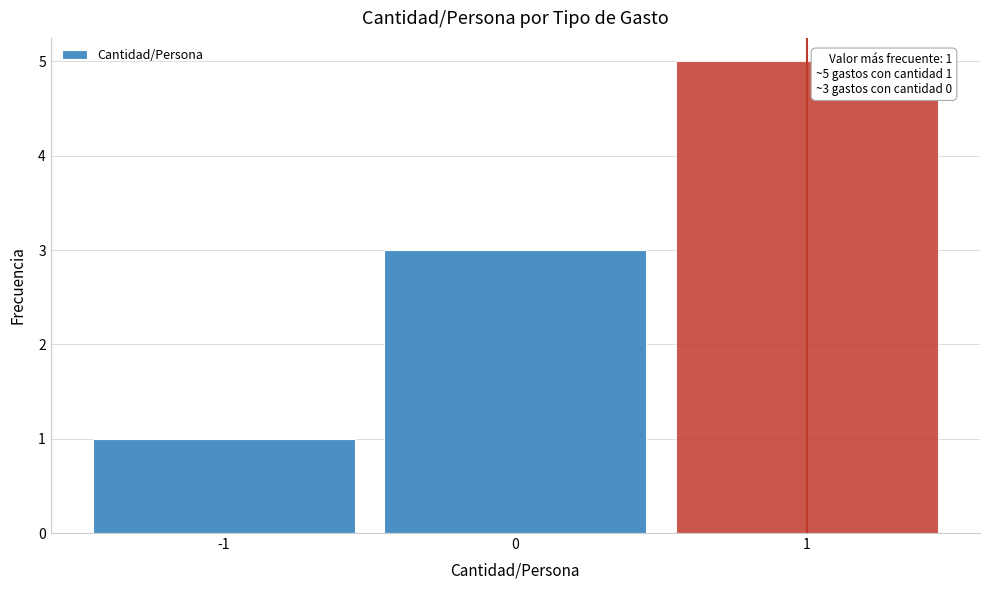

Over which range of the x-axis is the bar tallest?

0.5 to 1.5